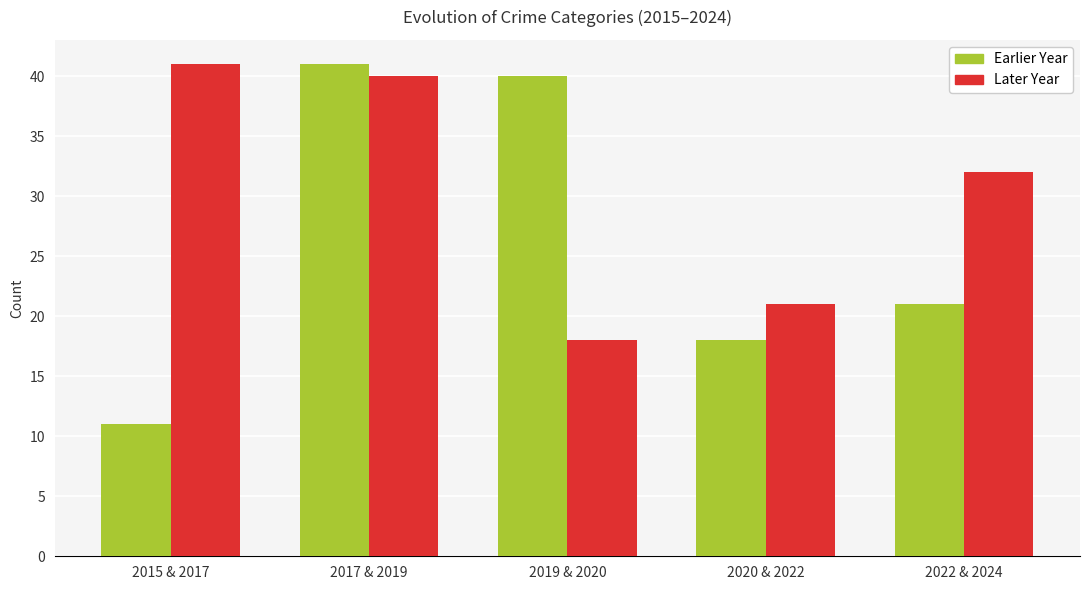

What is the greatest value displayed?

41